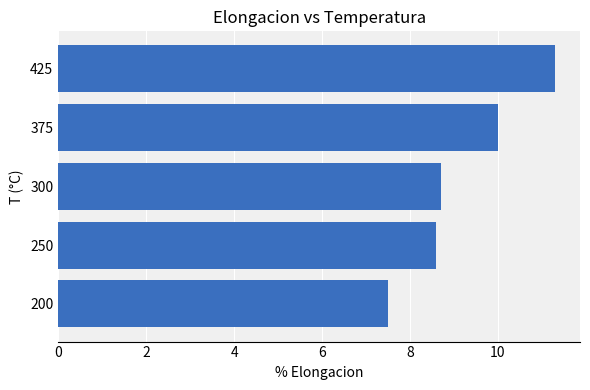

Rank the categories by value from lowest to highest.

200, 250, 300, 375, 425